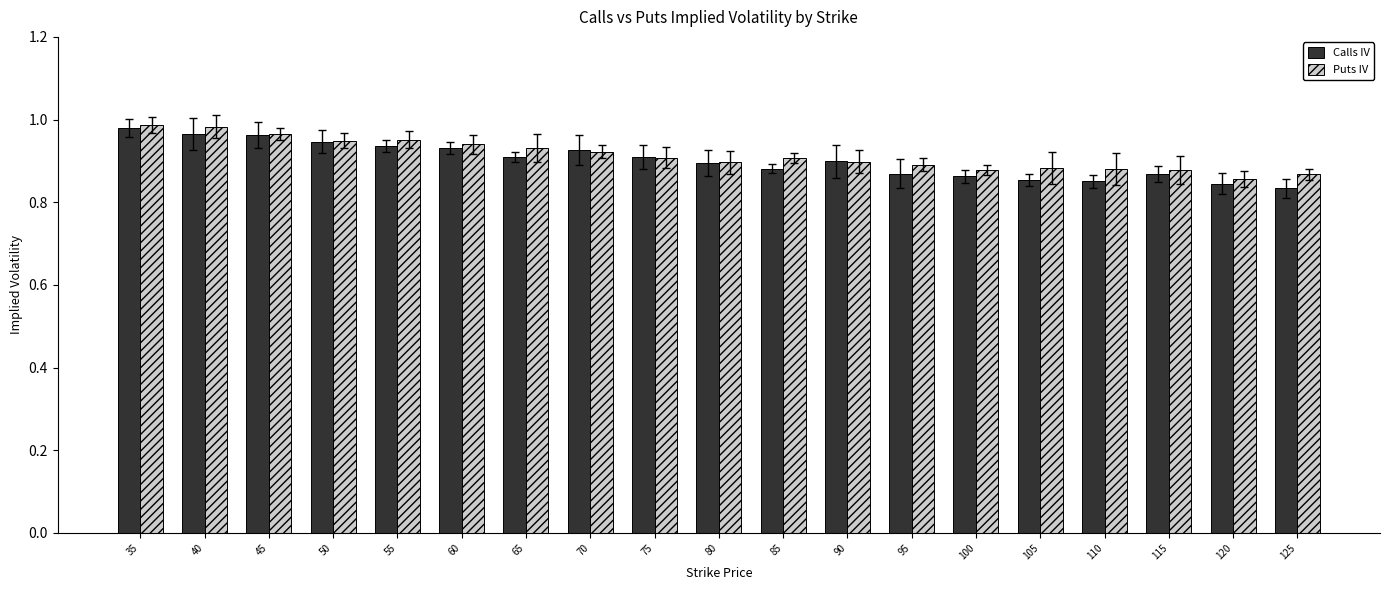

Where is Calls IV nearest to the value 0?

125